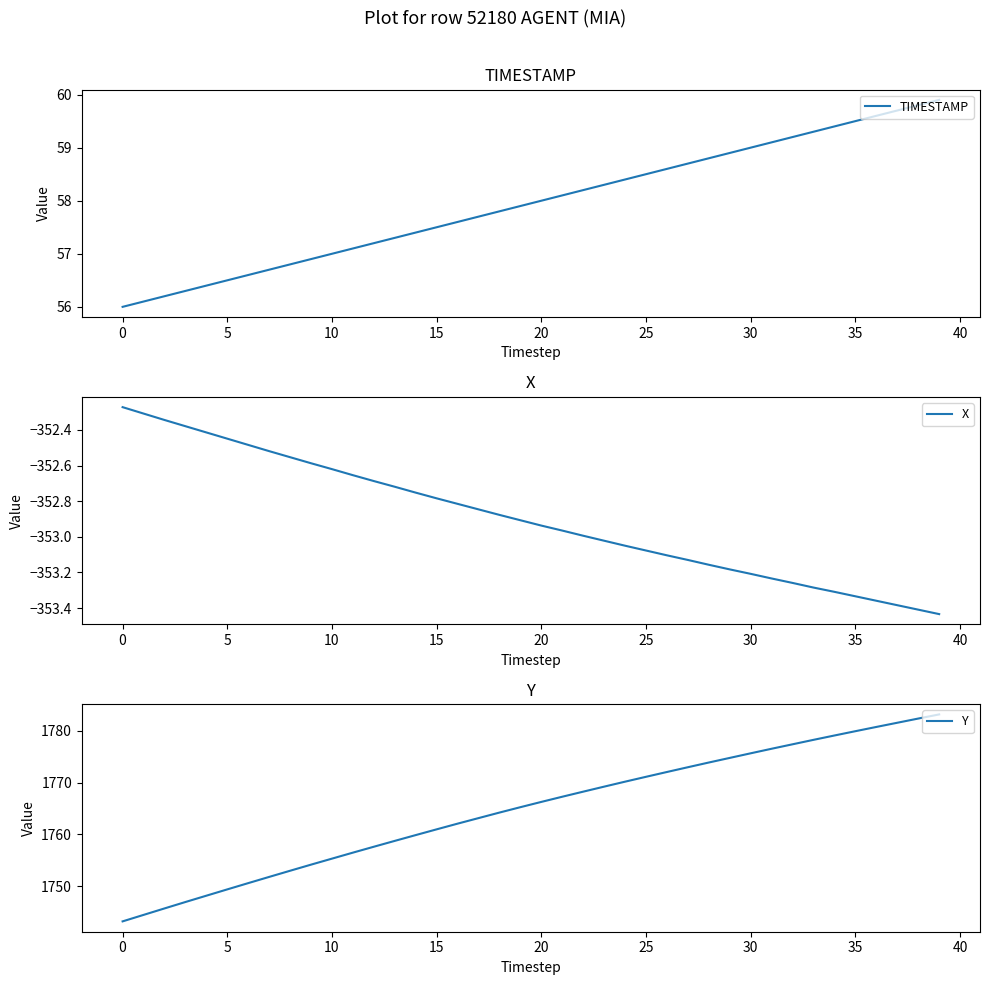

What are all the series names shown in the legend?

TIMESTAMP, X, Y